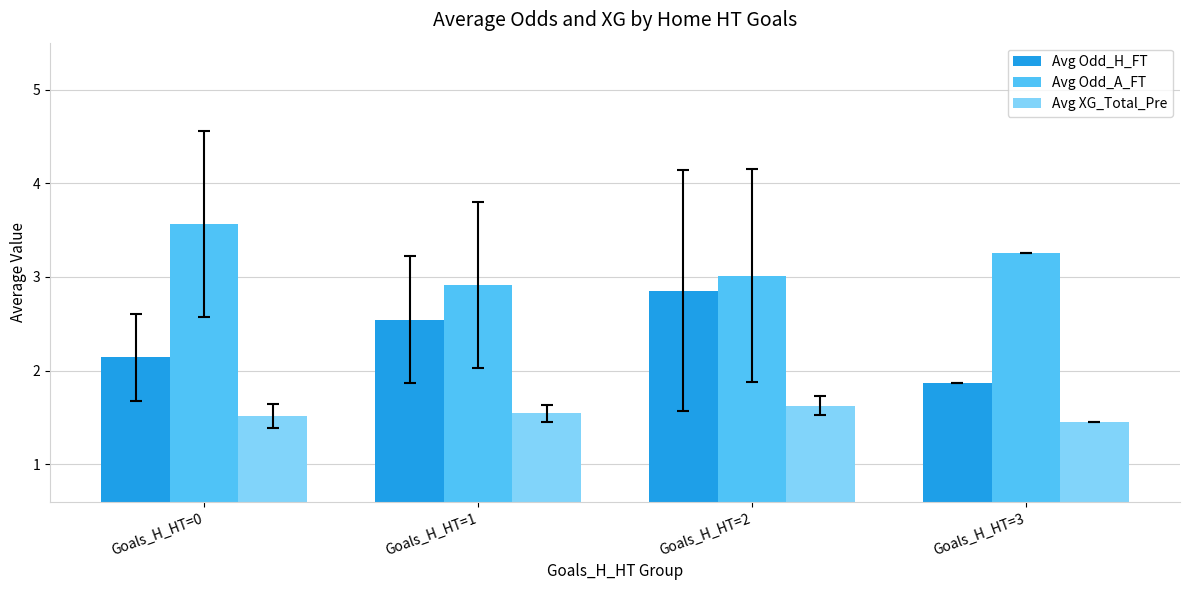

Rank the series by their maximum value, from highest to lowest.

Avg Odd_A_FT, Avg Odd_H_FT, Avg XG_Total_Pre